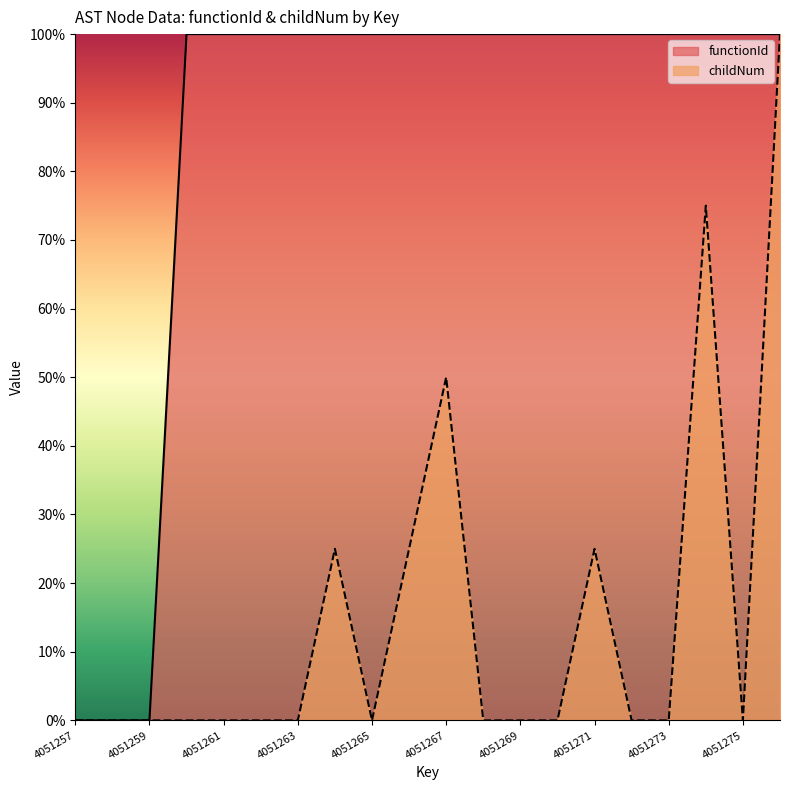

What is the total value across all series at 4051275?

100